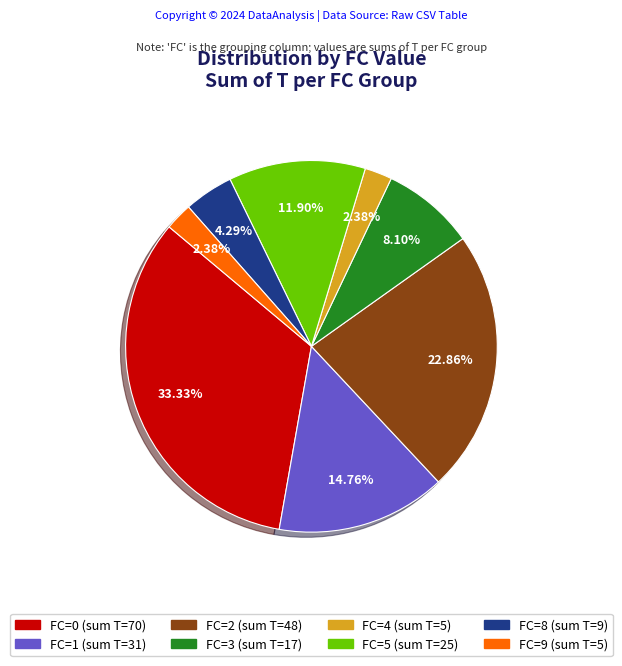

Is there a majority slice in this chart?

No